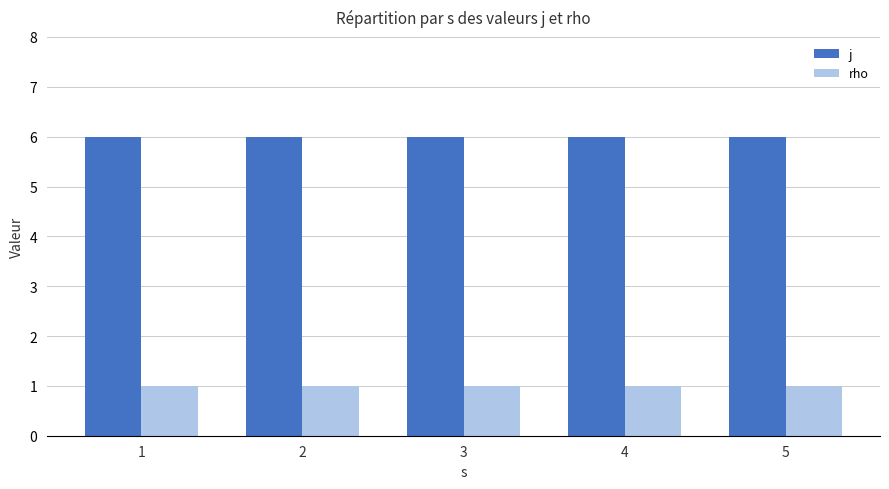

Which series has the largest total across all categories?

j